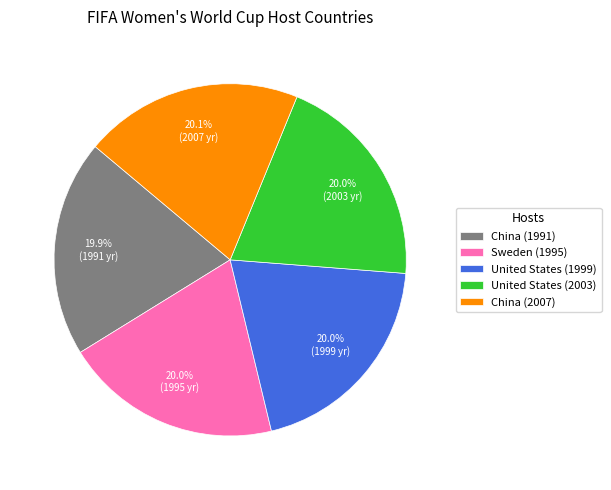

Do Sweden (1995) and United States (2003) together represent more than half of the pie?

No